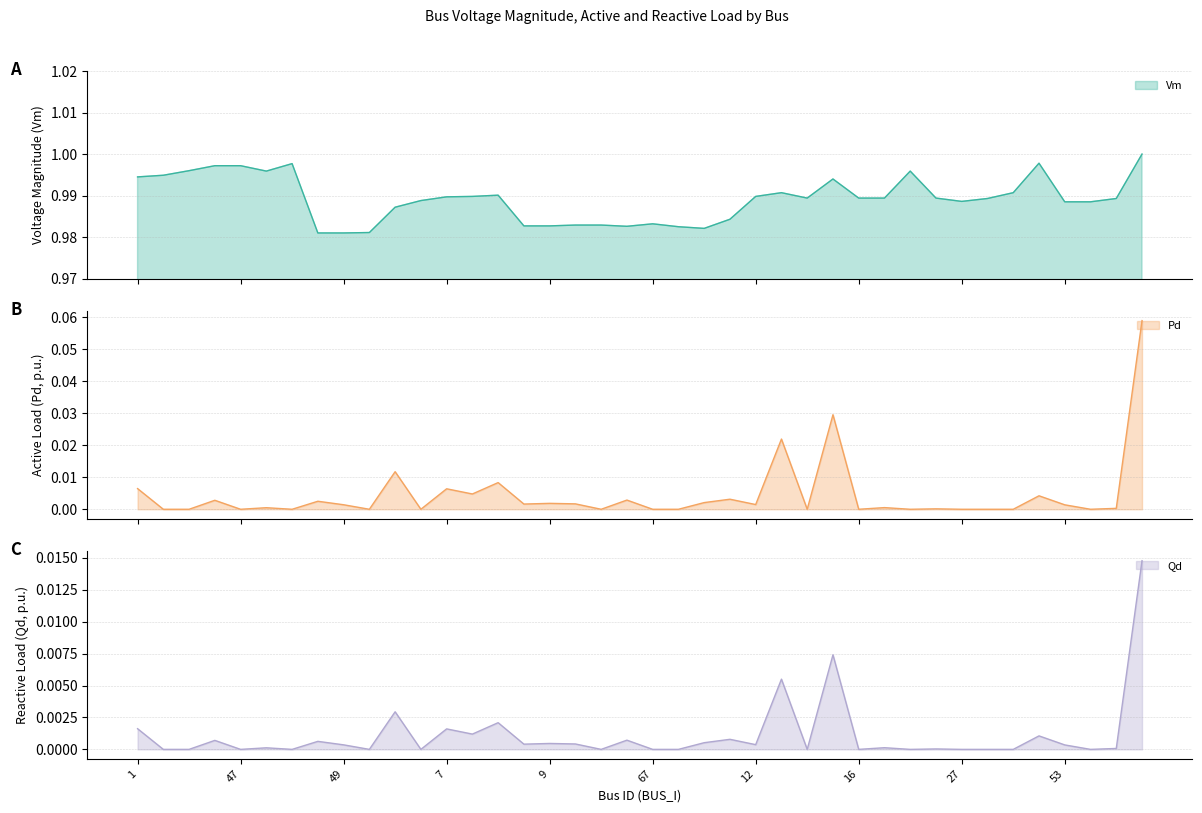

What is the highest value of the Pd series?

0.1